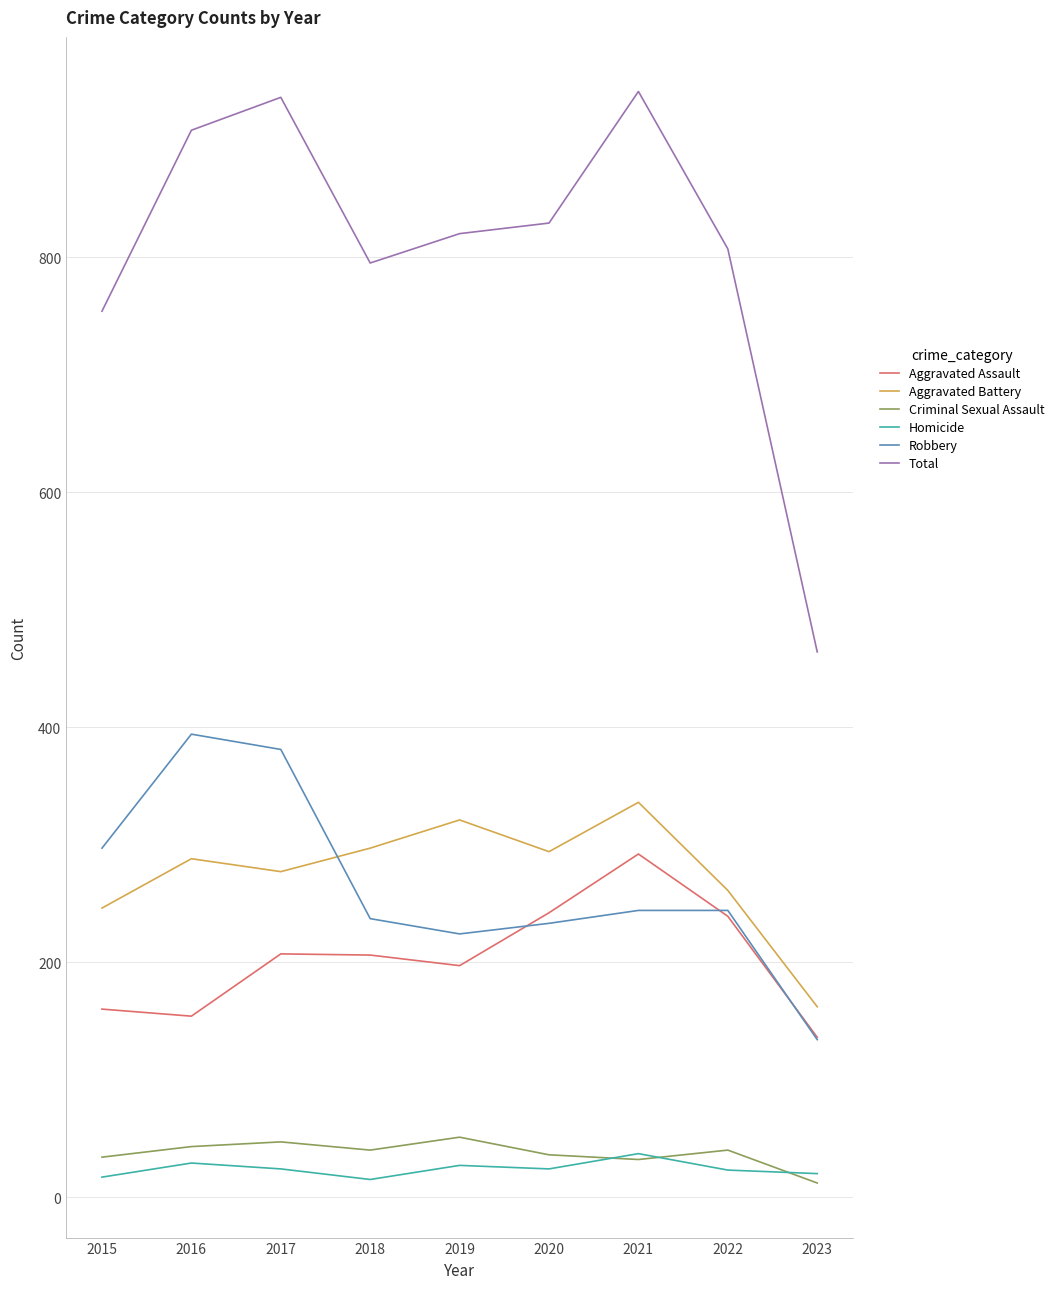

What is the spread (max minus min) of values at 2017?

912